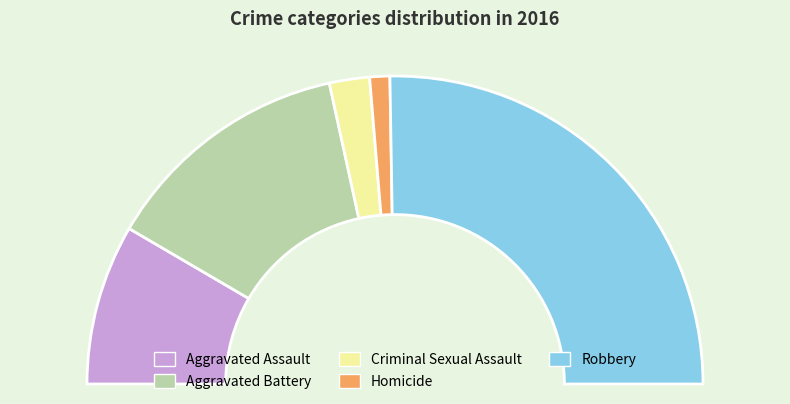

To the nearest percent, what percentage of the pie is Homicide?

2%